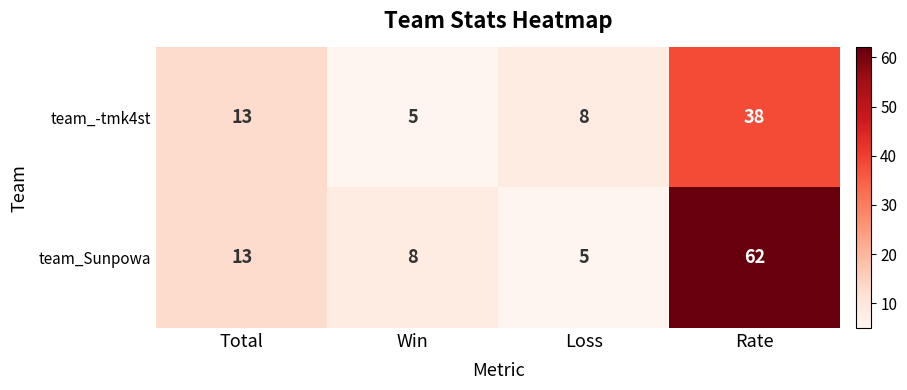

Rank the series by their maximum value, from highest to lowest.

team_Sunpowa, team_-tmk4st